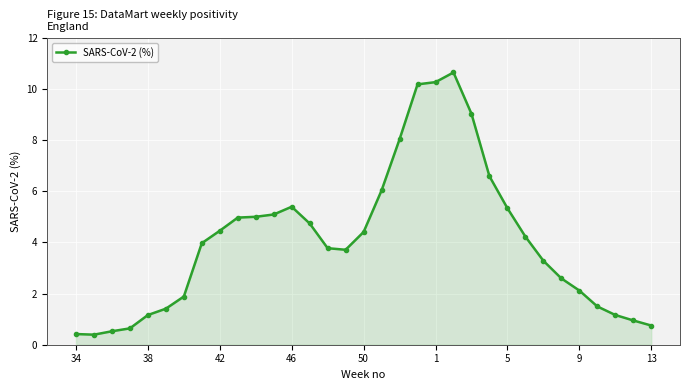

What is the maximum value shown in the chart?

10.6